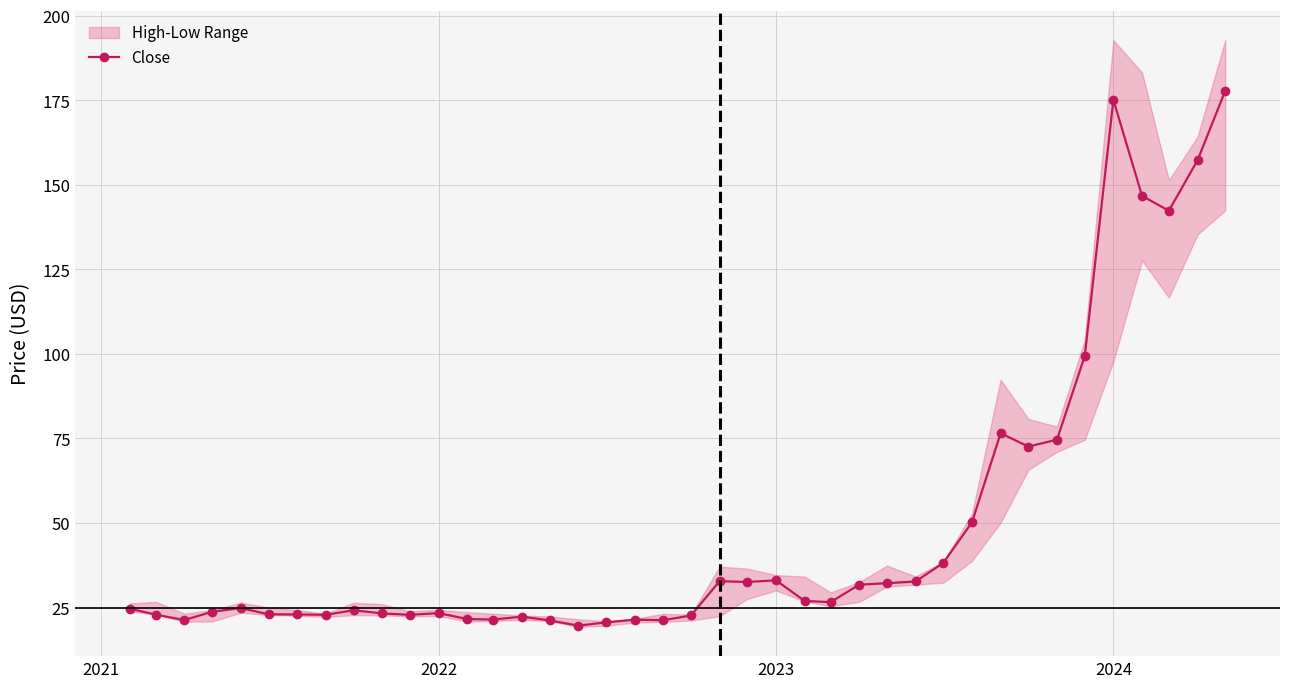

True or false: Close has more than 1 points higher than both neighbors.

True